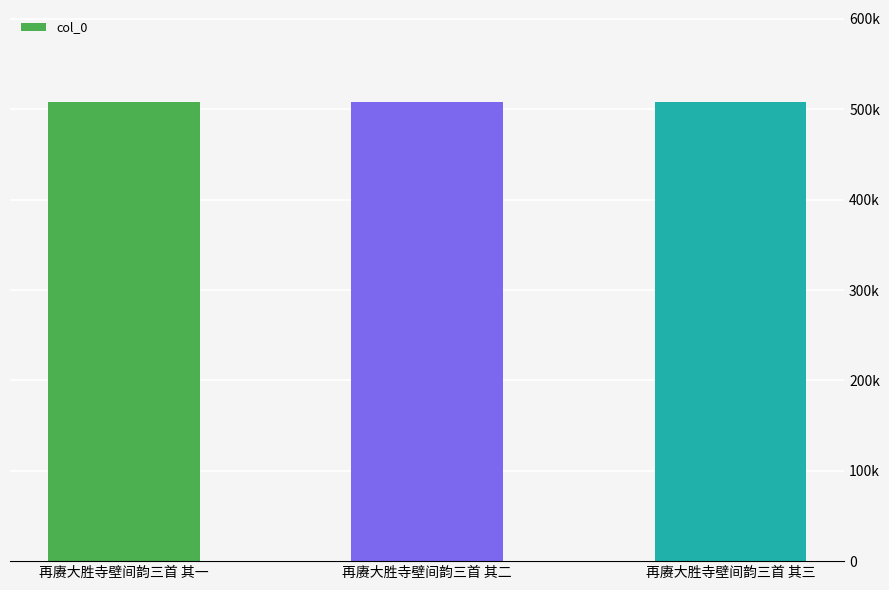

Count the values in the range 508196 to 508198.

3